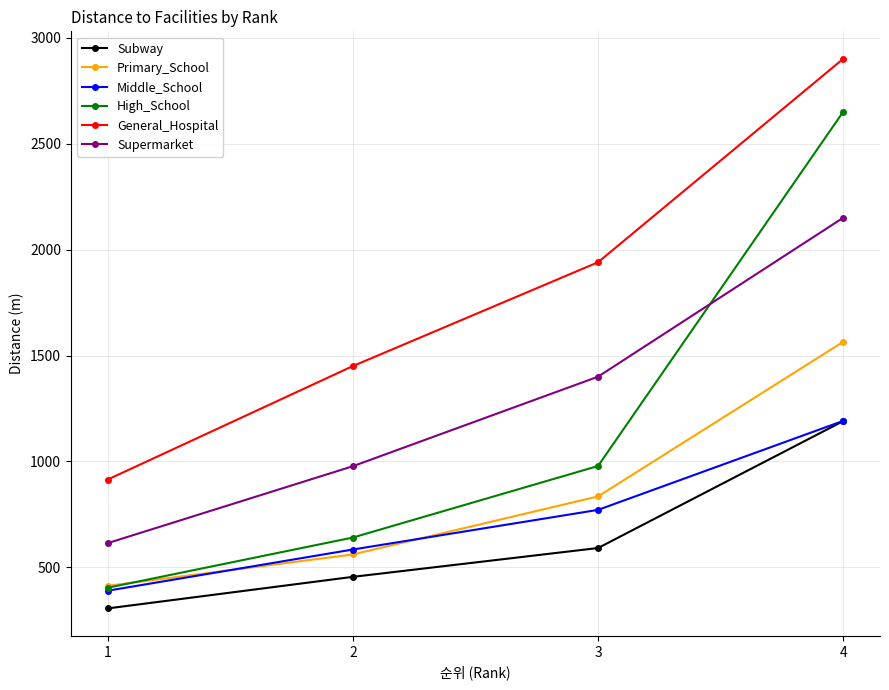

What is the value of the Middle_School point at the 2nd from the left?

584.5